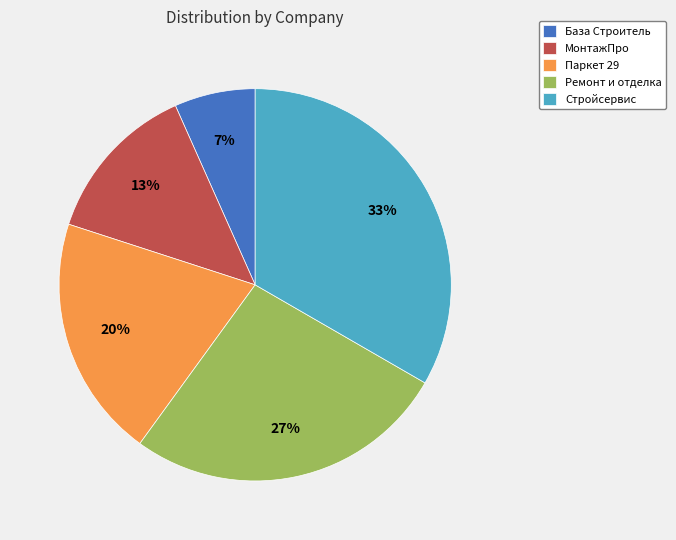

To the nearest percent, what percentage of the pie is База Строитель?

7%